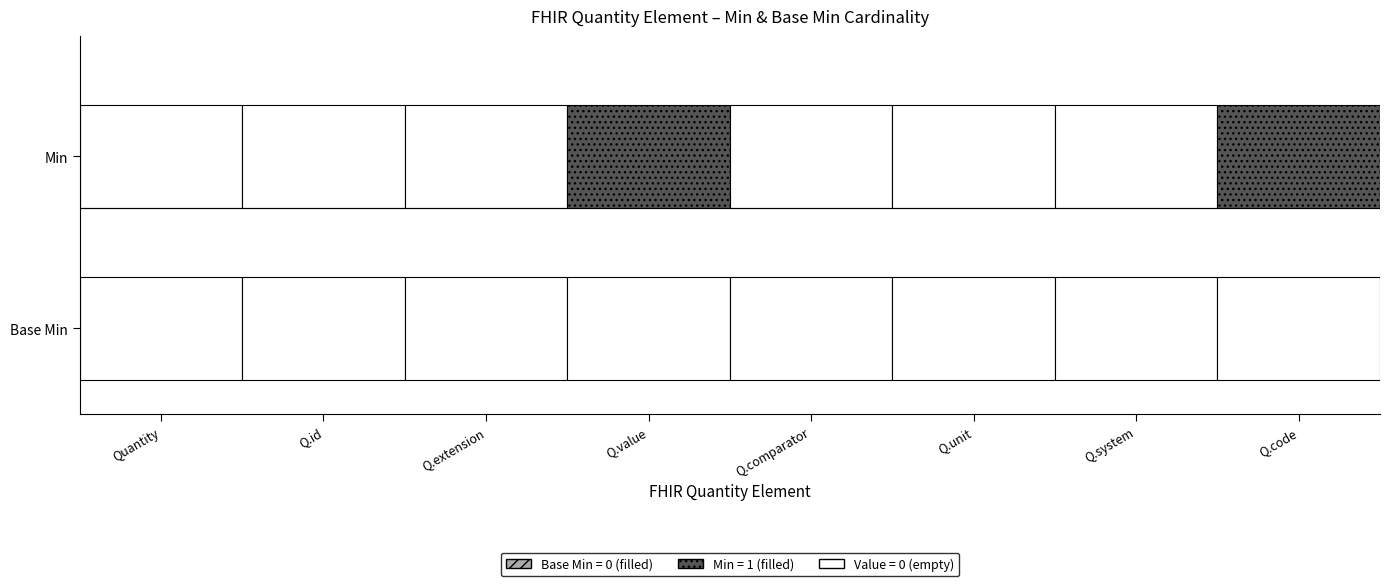

What is the label of the 8th point from the left?

Quantity.code